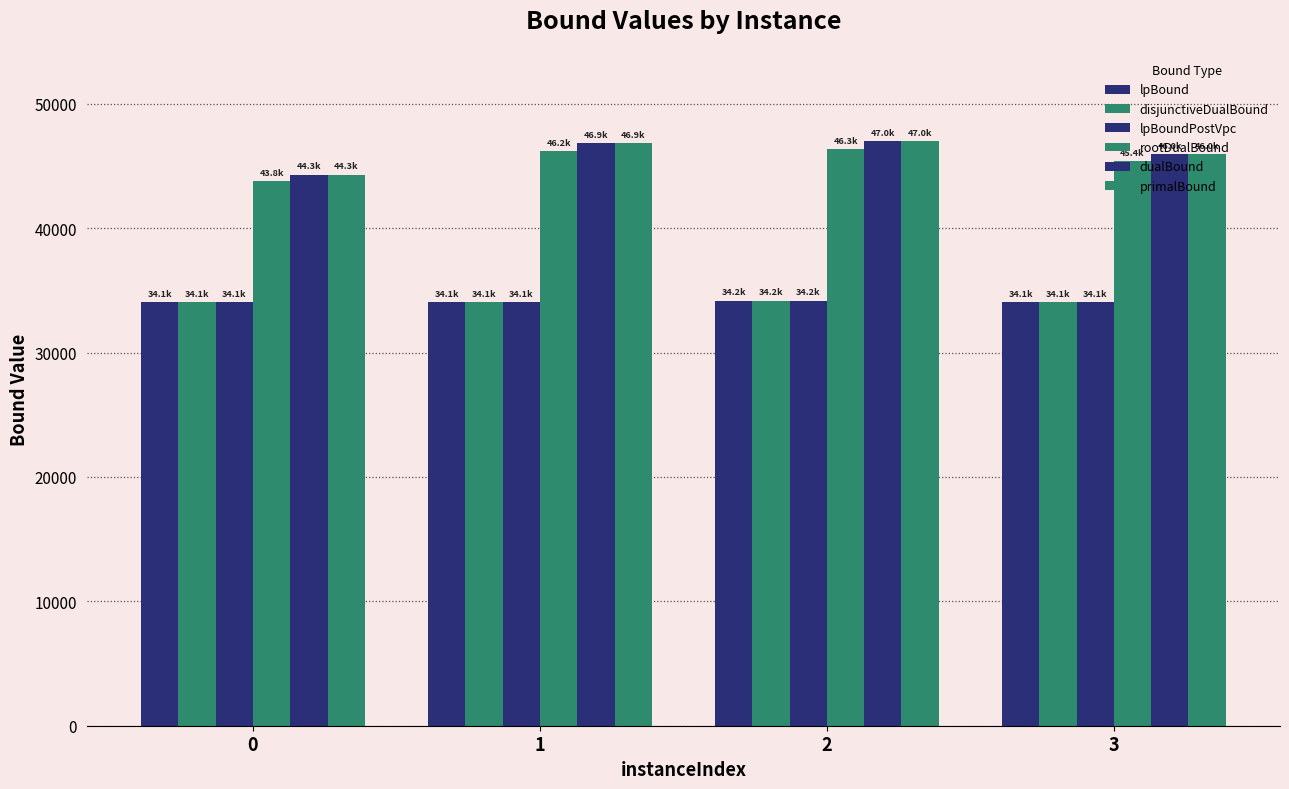

How many groups of bars are there?

4